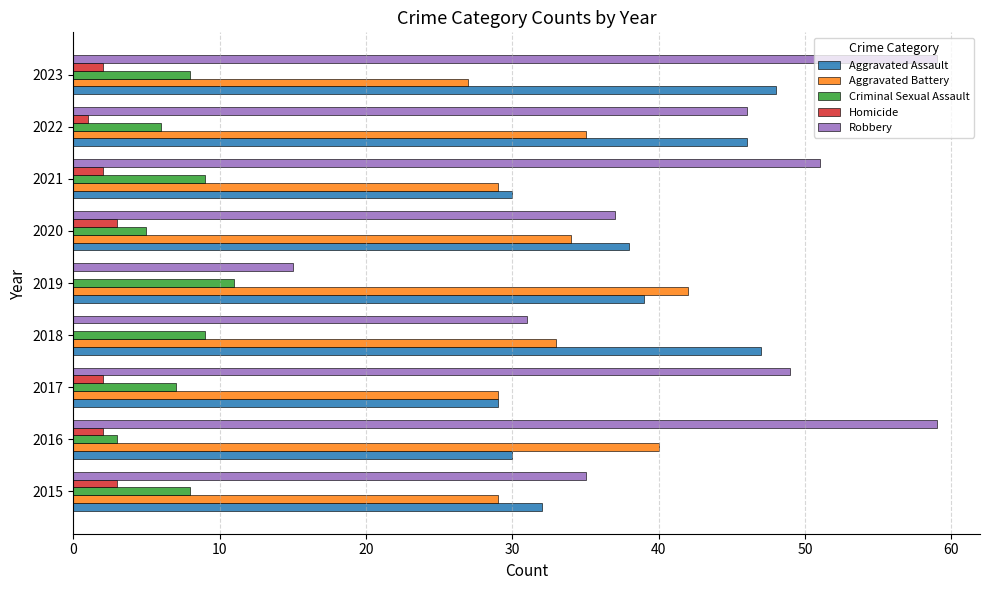

What is the average value of the Criminal Sexual Assault series?

7